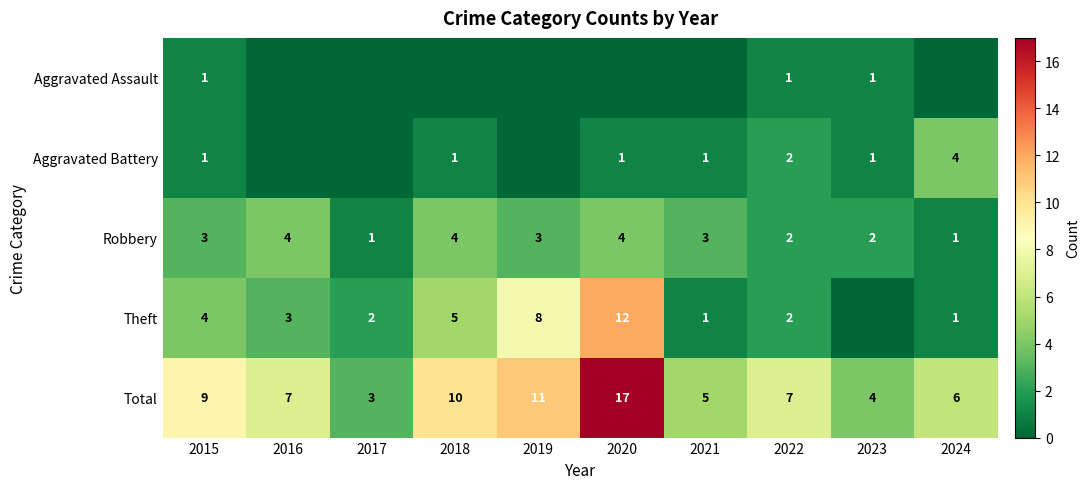

Which label corresponds to the largest value in the chart?

2020